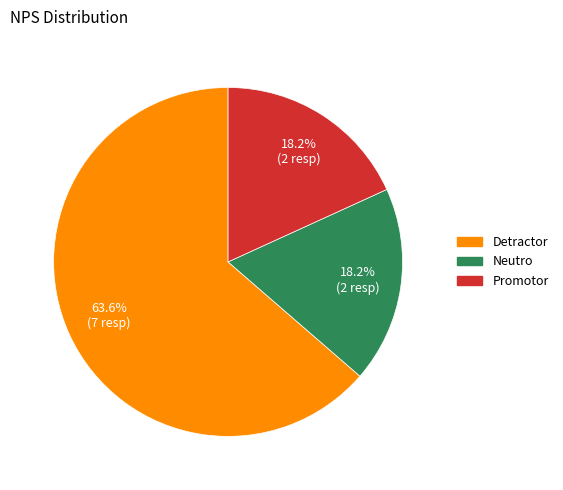

Approximately how many times larger is the value at Detractor compared to Neutro?

3.5